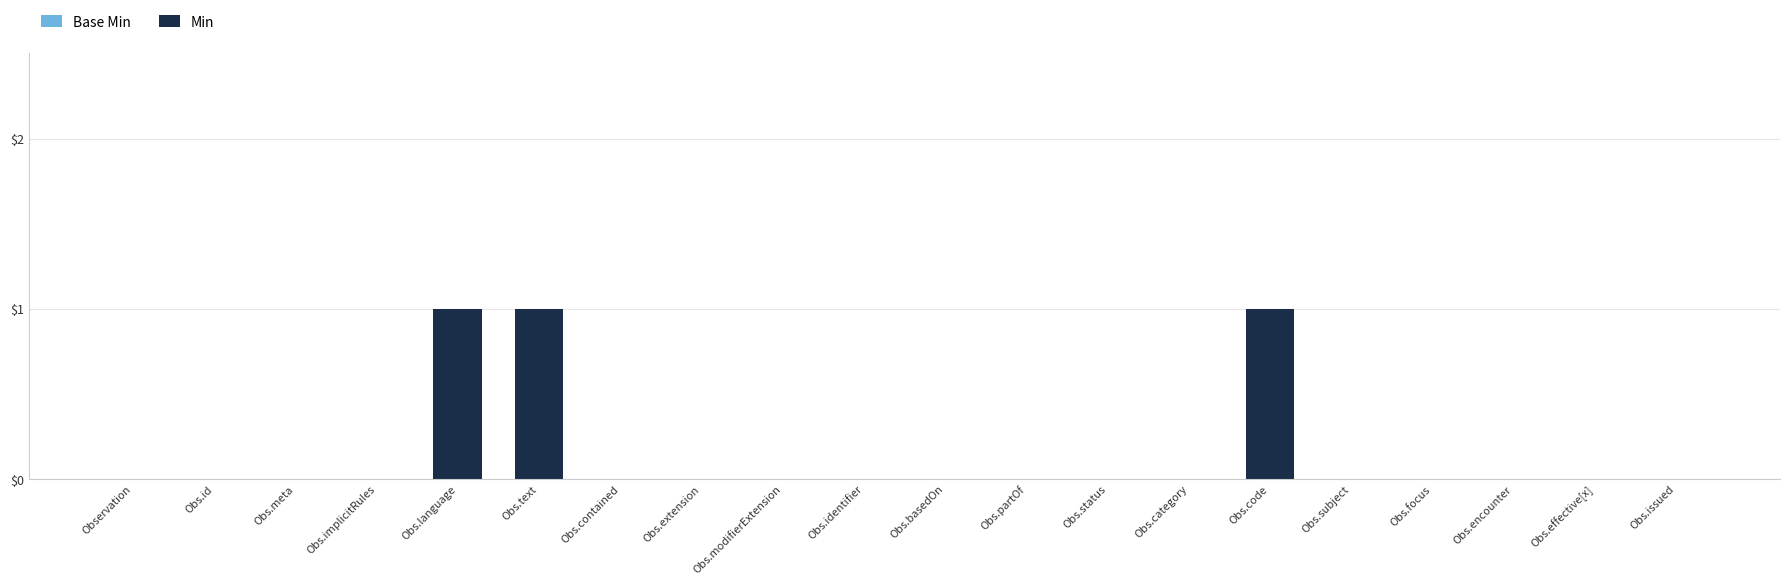

What is the sum of all values?

3